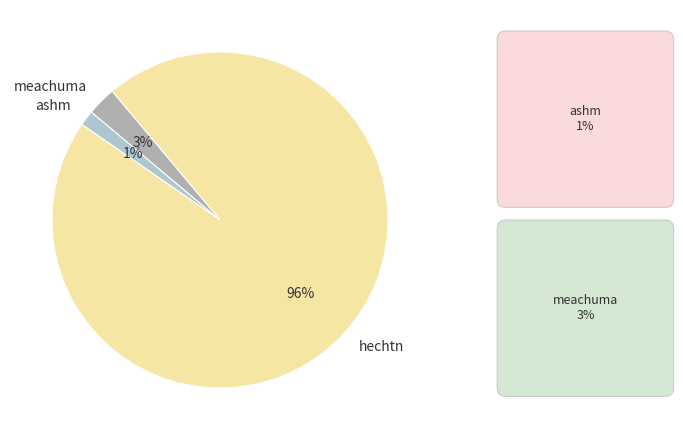

Count the number of slices in the pie.

3